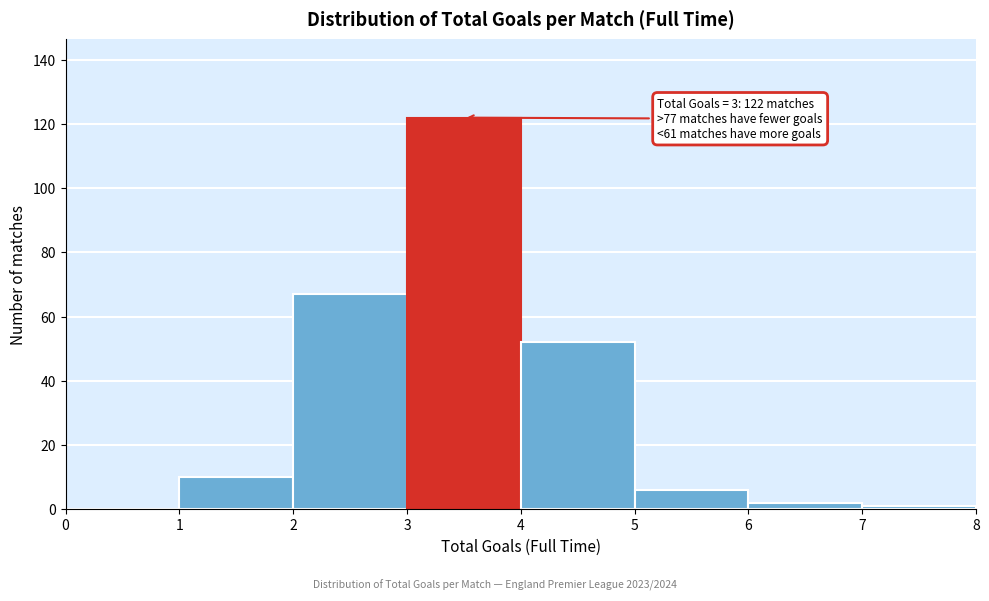

Over which range of the x-axis is the bar tallest?

3 to 4